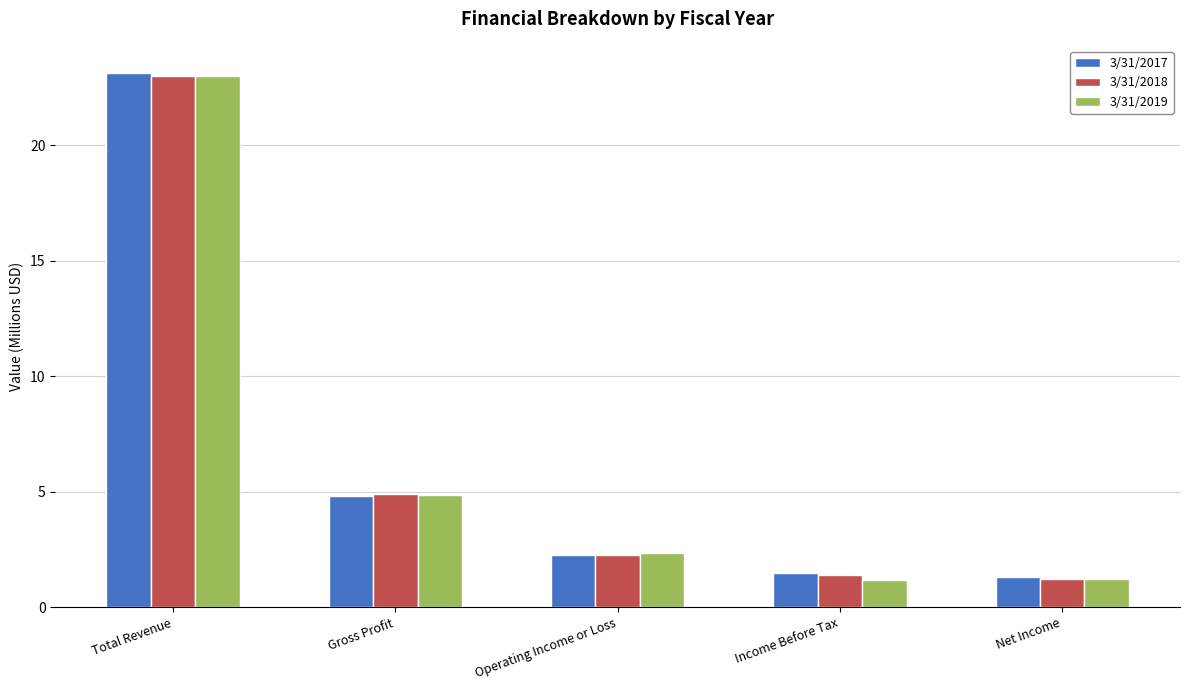

Reading left to right, what are all the values shown in this chart?

3/31/2017: Total Revenue=23.1	Gross Profit=4.8	Operating Income or Loss=2.2	Income Before Tax=1.5	Net Income=1.3
3/31/2018: Total Revenue=23.0	Gross Profit=4.9	Operating Income or Loss=2.3	Income Before Tax=1.4	Net Income=1.2
3/31/2019: Total Revenue=23.0	Gross Profit=4.9	Operating Income or Loss=2.3	Income Before Tax=1.2	Net Income=1.2